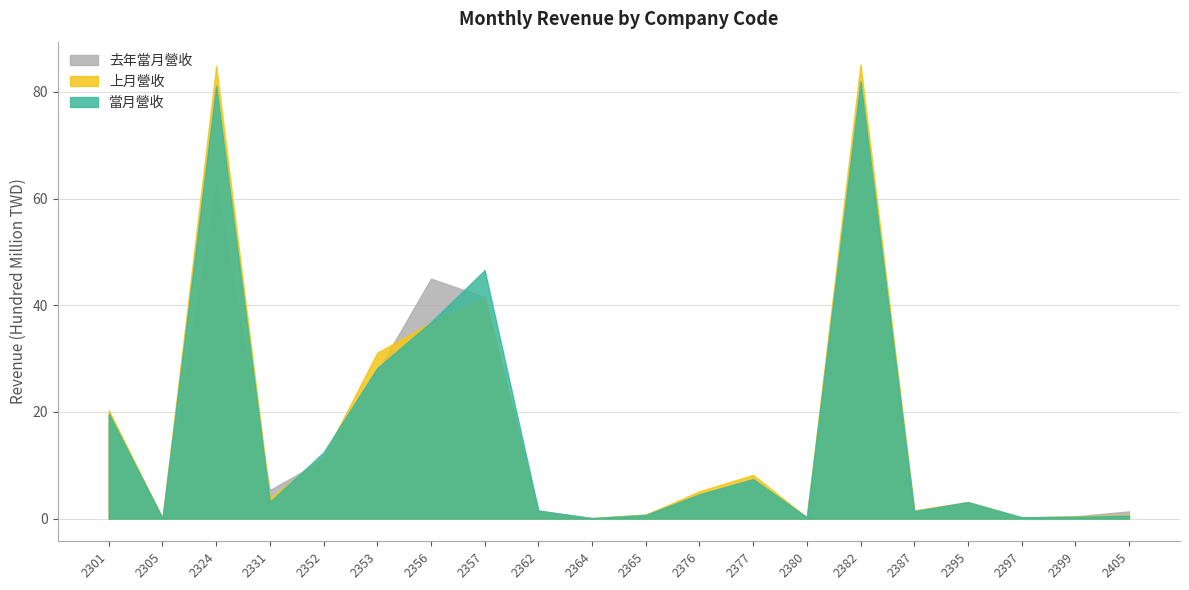

What is the average value of the 去年當月營收 series?

15.5